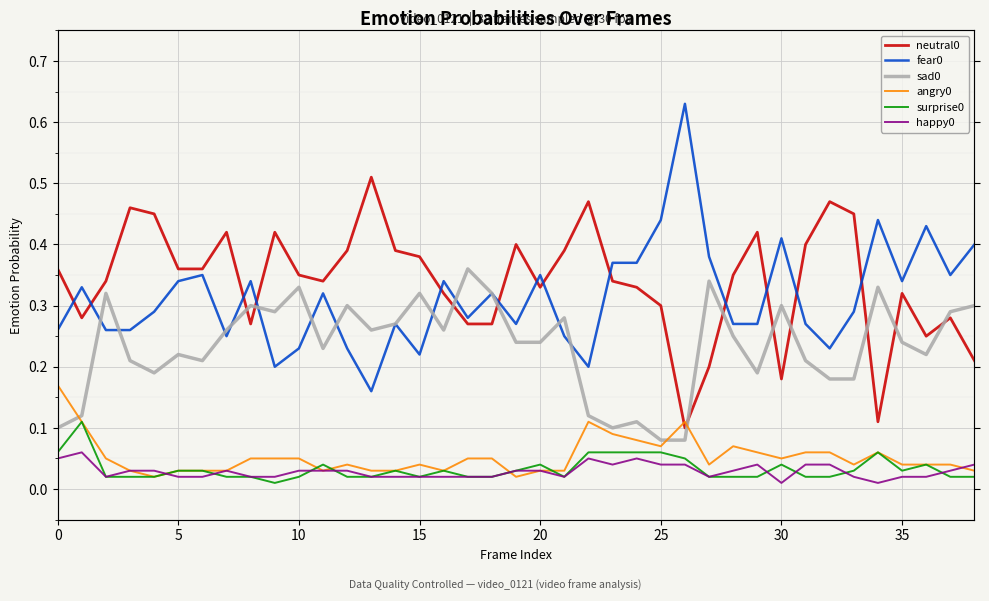

True or false: happy0 has a value of 0.0 at 14.

False